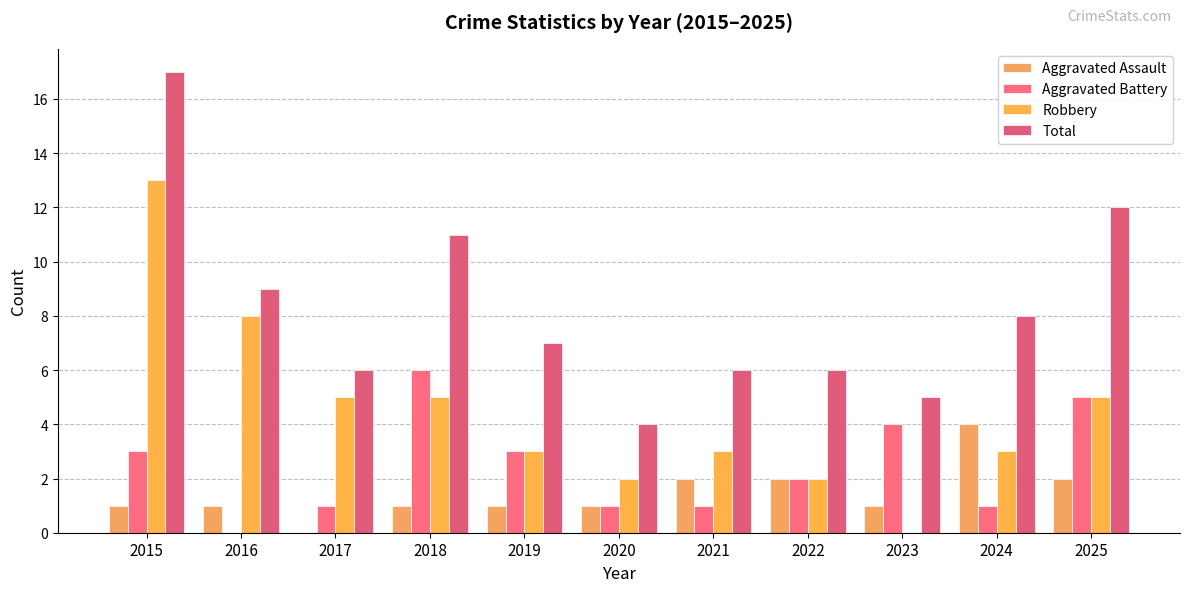

At which category is the sum across all series the highest?

2015